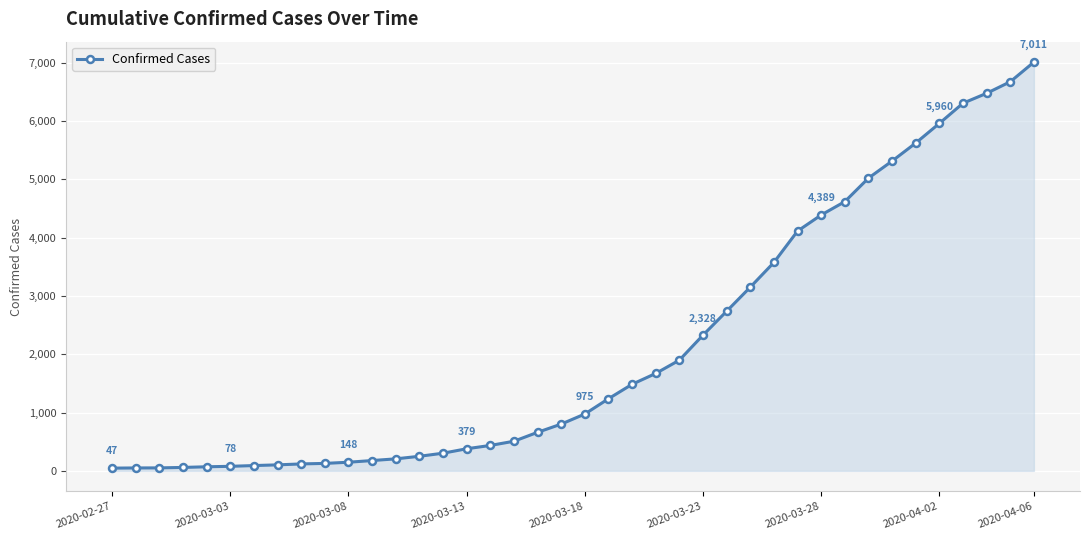

What is the difference between the maximum and minimum values?

6964